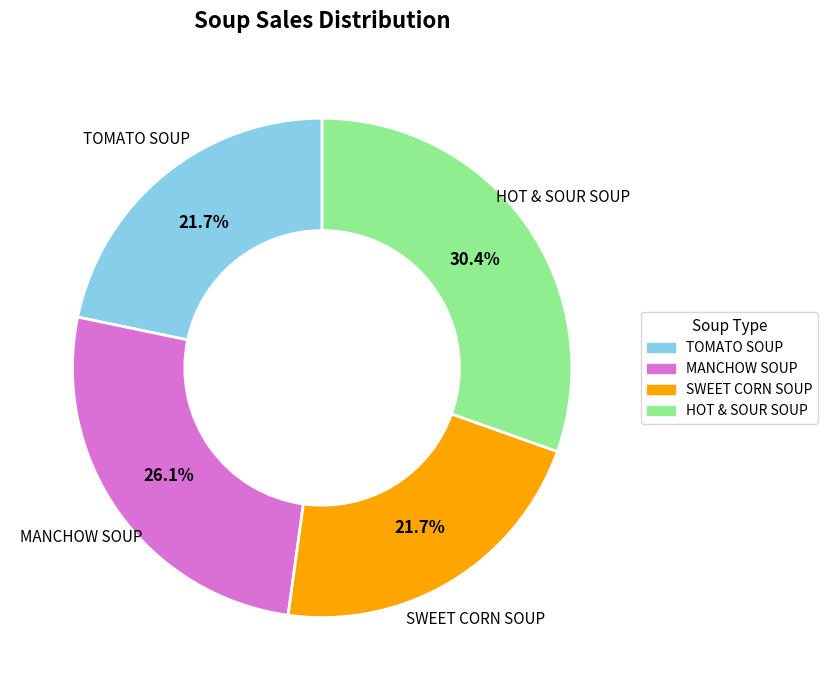

What is the largest slice in the pie chart?

HOT & SOUR SOUP